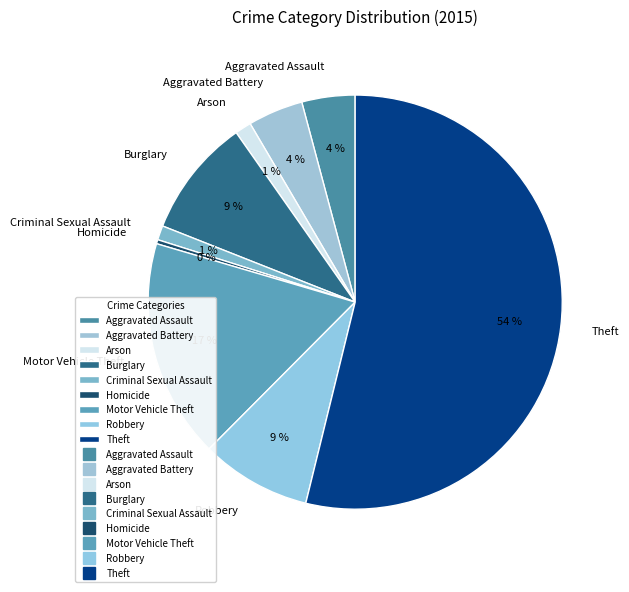

Does Homicide account for over 50% of the chart?

No